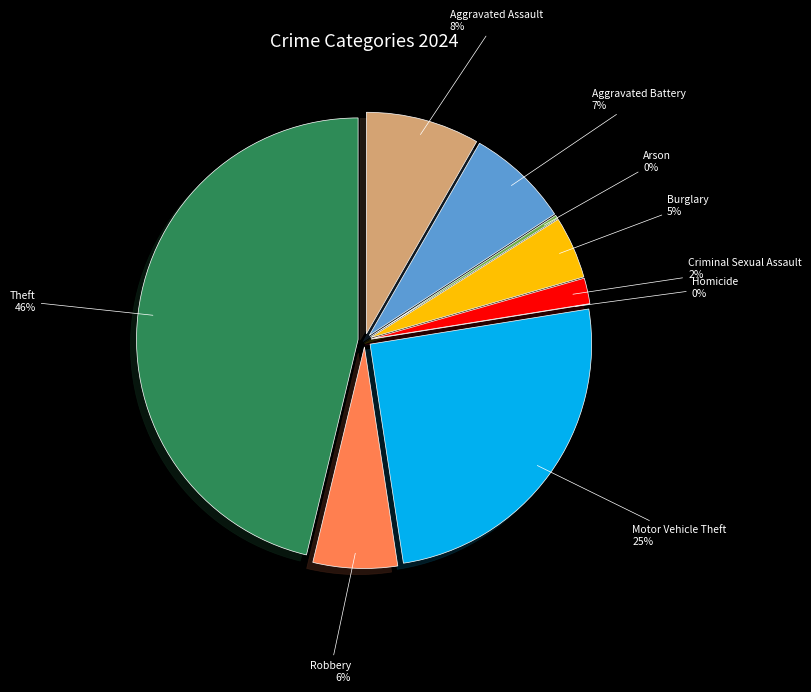

Does Motor Vehicle Theft represent more than half of the total?

No